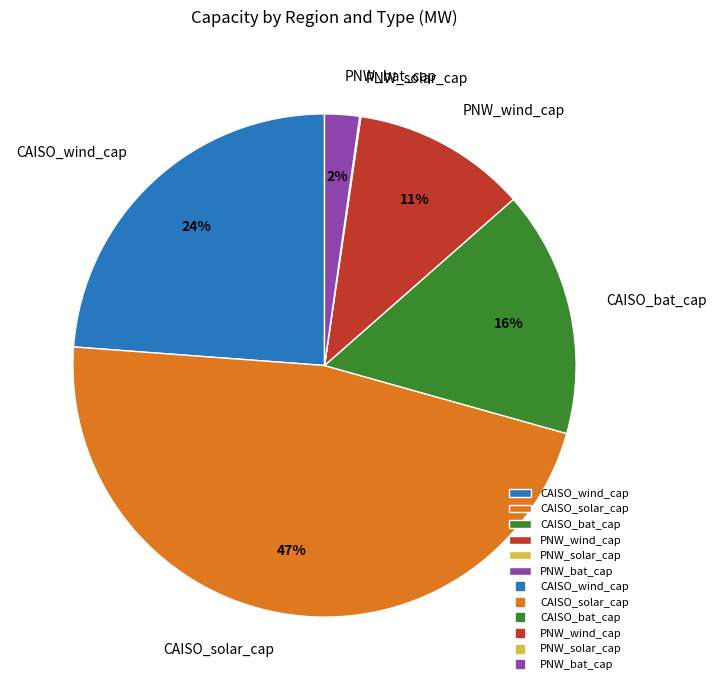

Does PNW_wind_cap account for over 50% of the chart?

No